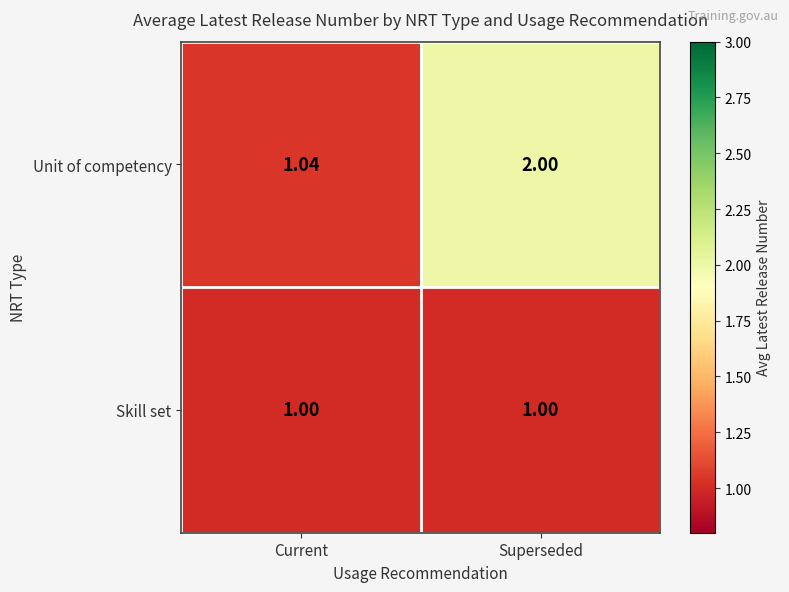

Which series has the widest spread of values?

Unit of competency